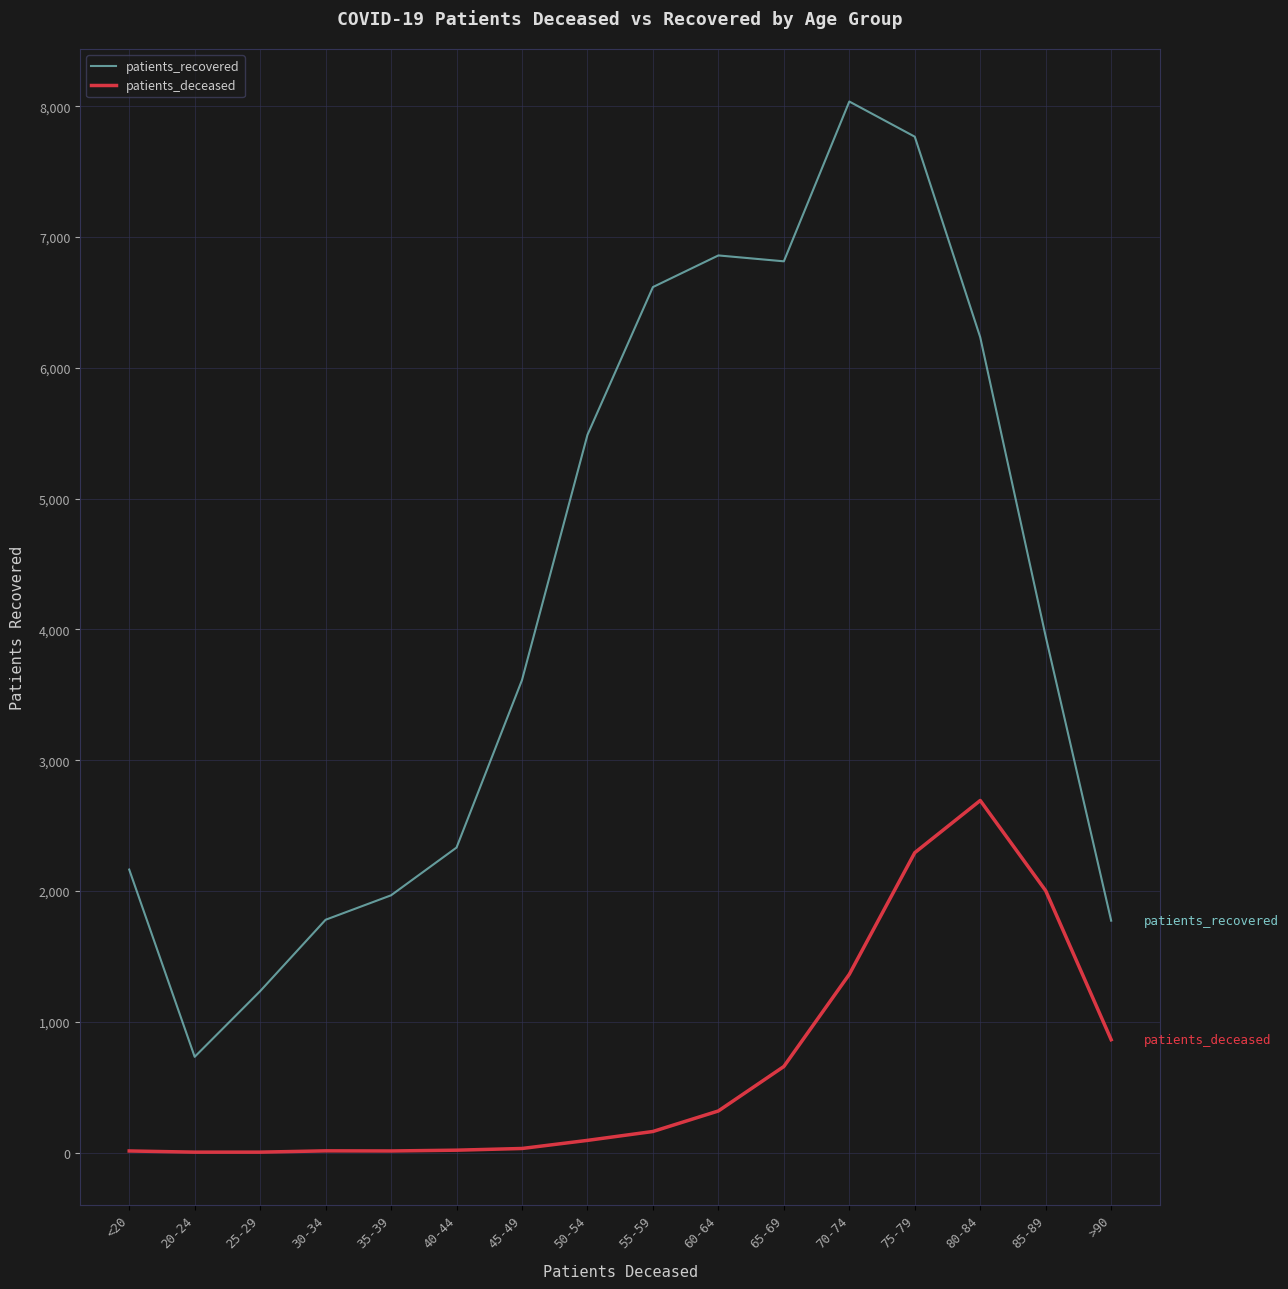

Which category has the highest value in the patients_deceased series?

80-84